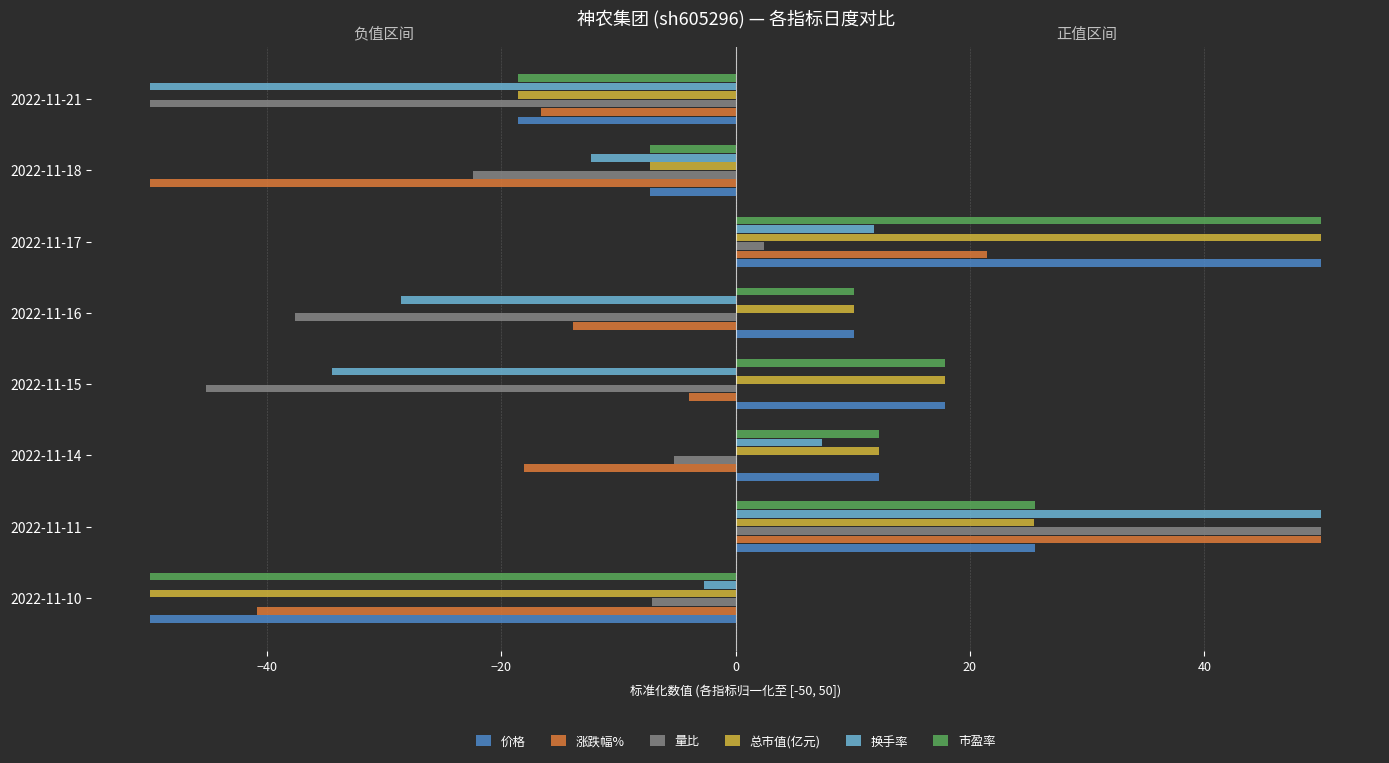

What is the highest value of the 换手率 series?

50.0